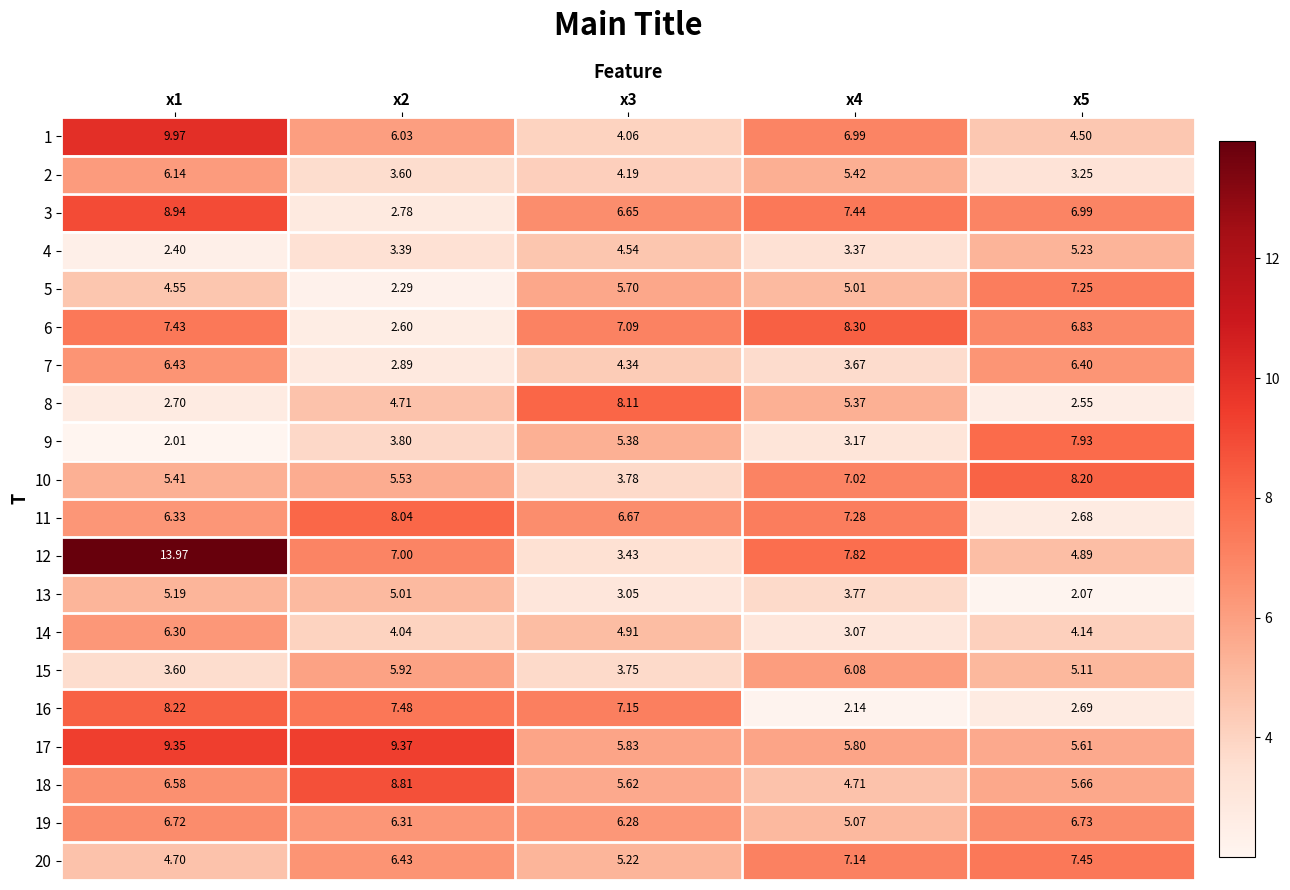

Is the value of 16 at x5 greater than the value of 1 at x3?

No